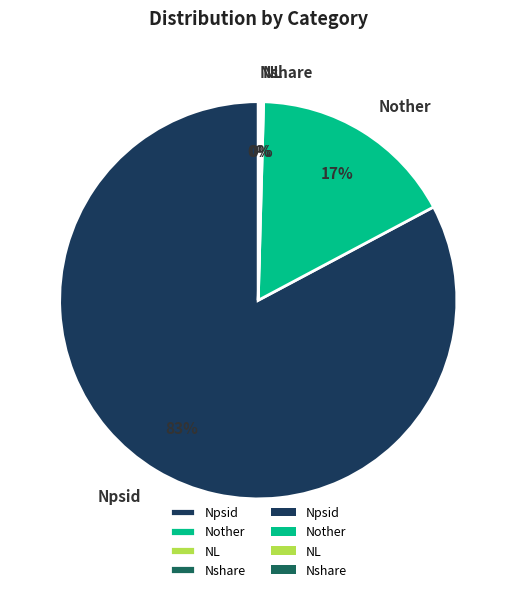

To the nearest percent, what is the difference between the largest and smallest slice percentages?

83%